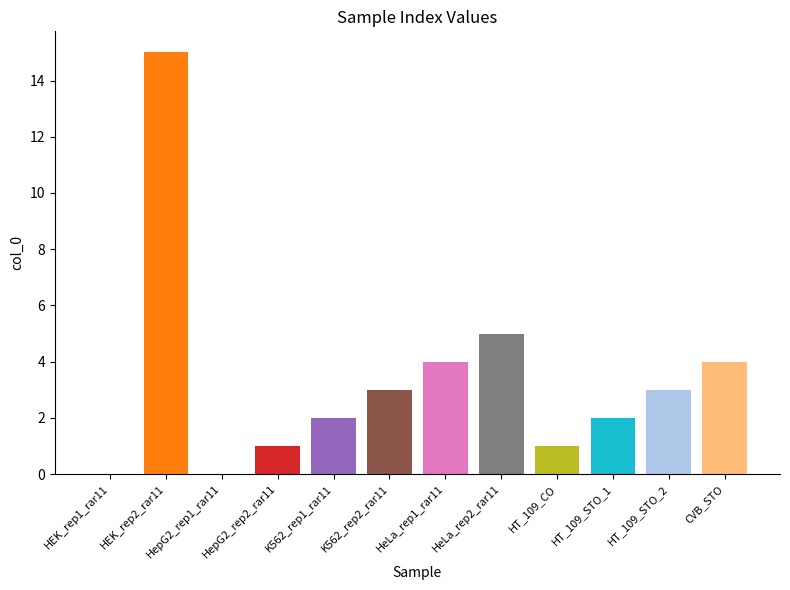

Approximately how many times larger is the value at K562_rep2_rar11 compared to HeLa_rep1_rar11?

0.8